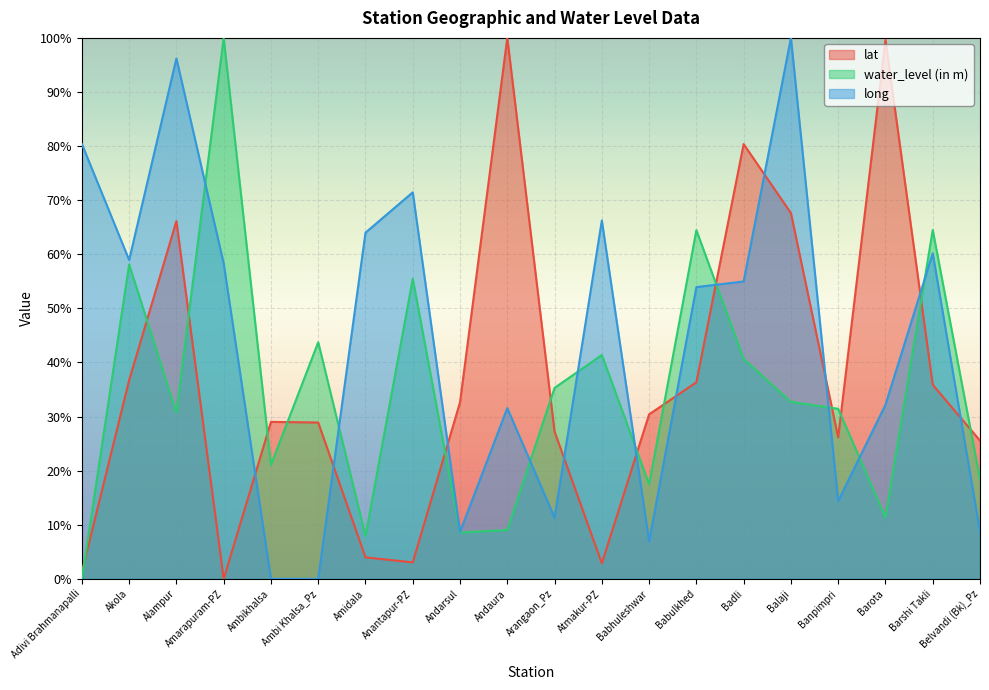

What is the label of the 12th point from the right?

Andarsul